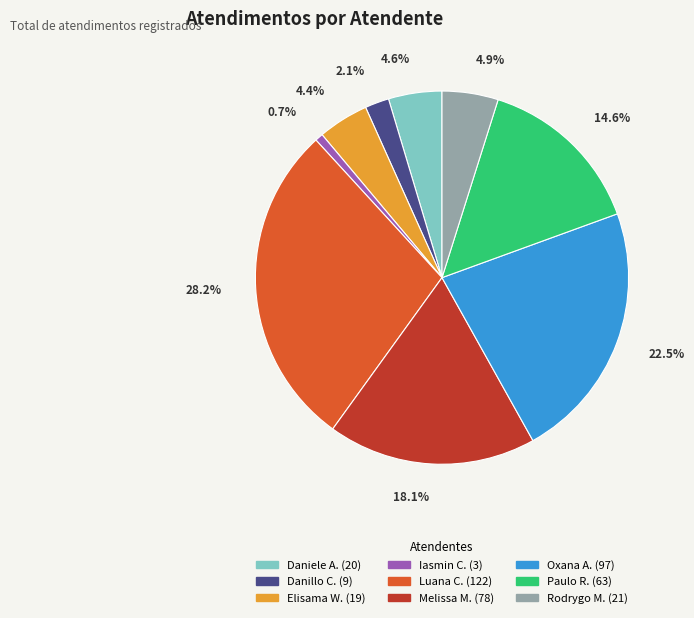

Is there any slice that represents more than half of the pie?

No